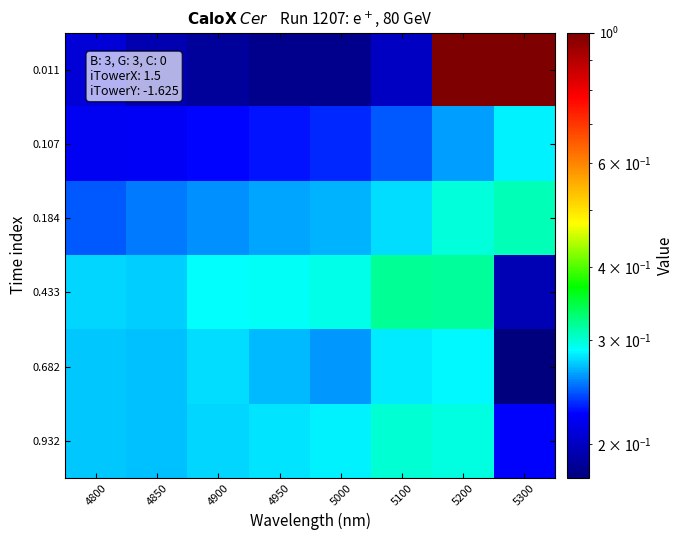

Between 5000 and 5300, which series saw the biggest shift?

0.011